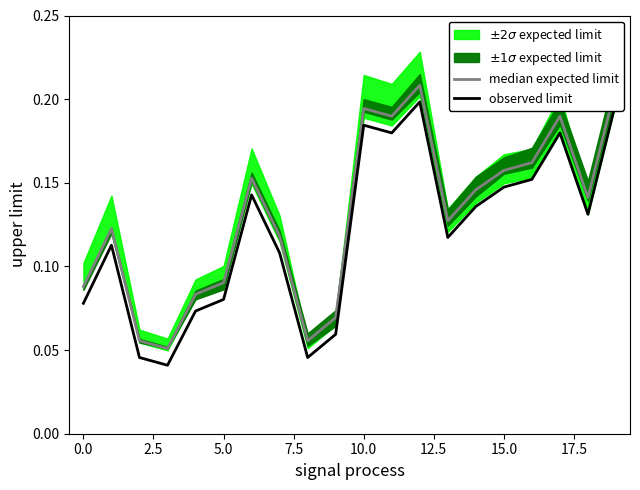

How many observed limit values are between 0 and 1?

20